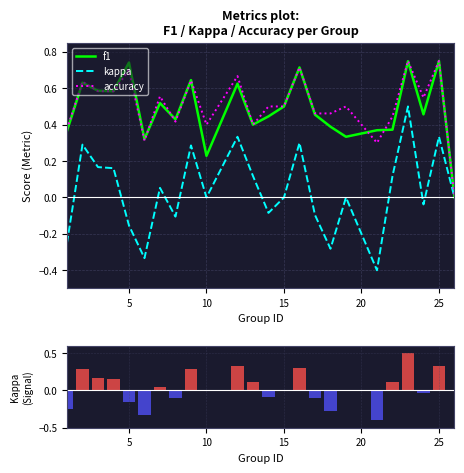

How many positive values does the kappa series have?

11